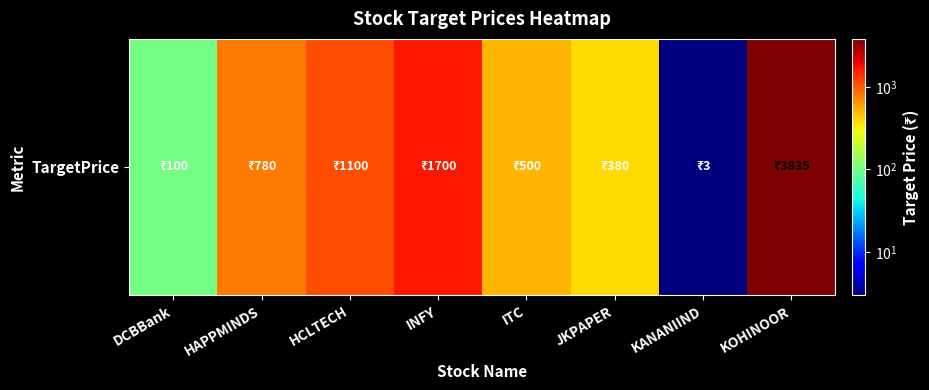

What is the minimum value shown in the chart?

3